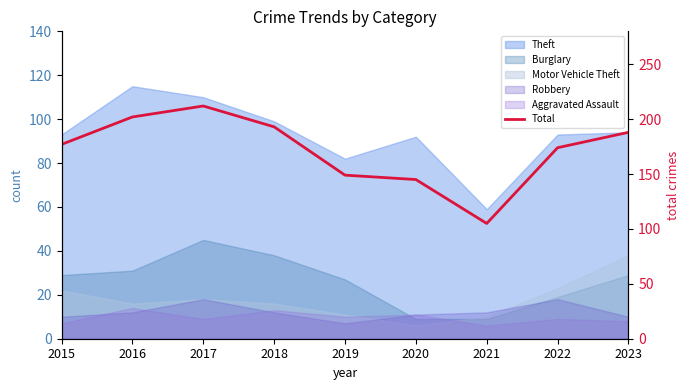

How many points are higher than both their immediate neighbors (excluding endpoints)?

1